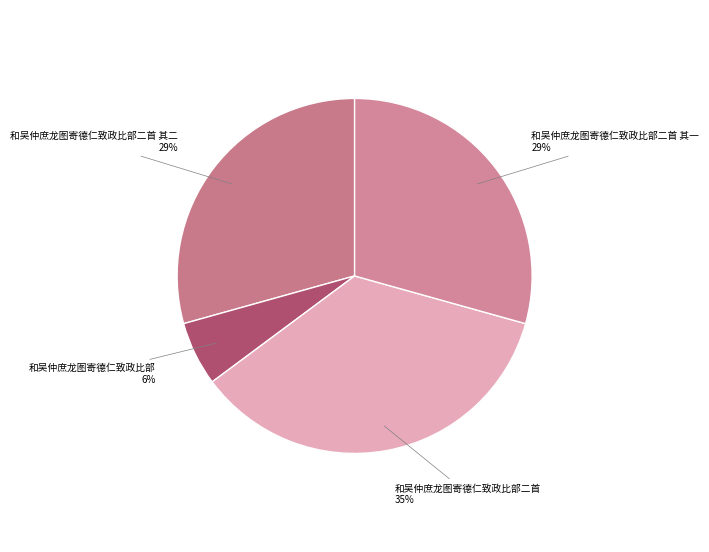

Does 和吴仲庶龙图寄德仁致政比部二首 account for over 50% of the chart?

No